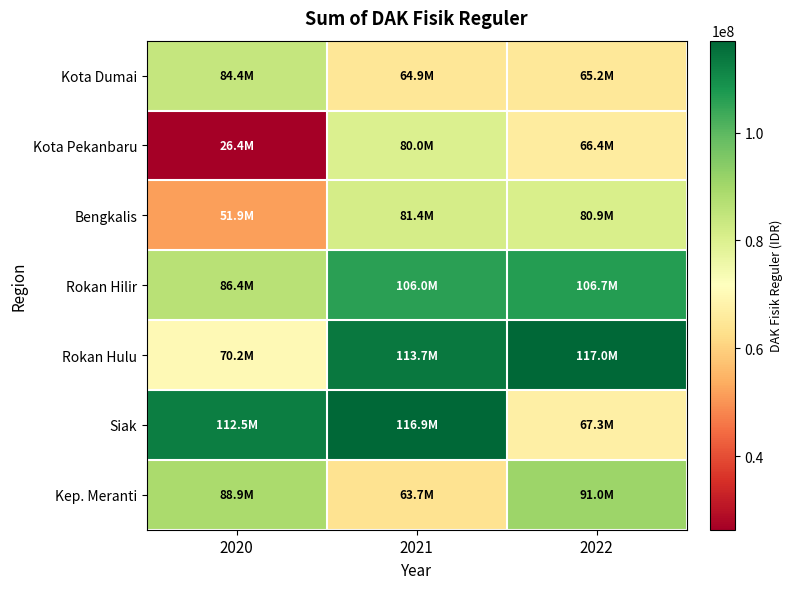

What is the total value across all series at 2021?

626552210